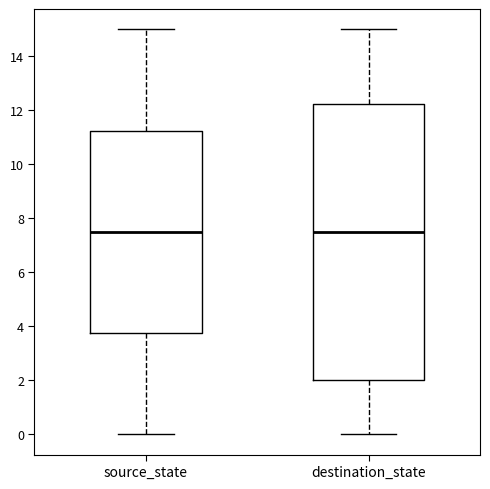

Reading left to right, read every box against the y-axis: the position of its median line, the range the box covers, and the ends of its whiskers. The values are not printed on the chart, so give them approximately, as read against the axis.

source_state: median 7.6, box 3.8 to 11.2, whiskers 0.0 to 15.0
destination_state: median 7.6, box 2.0 to 12.2, whiskers 0.0 to 15.0